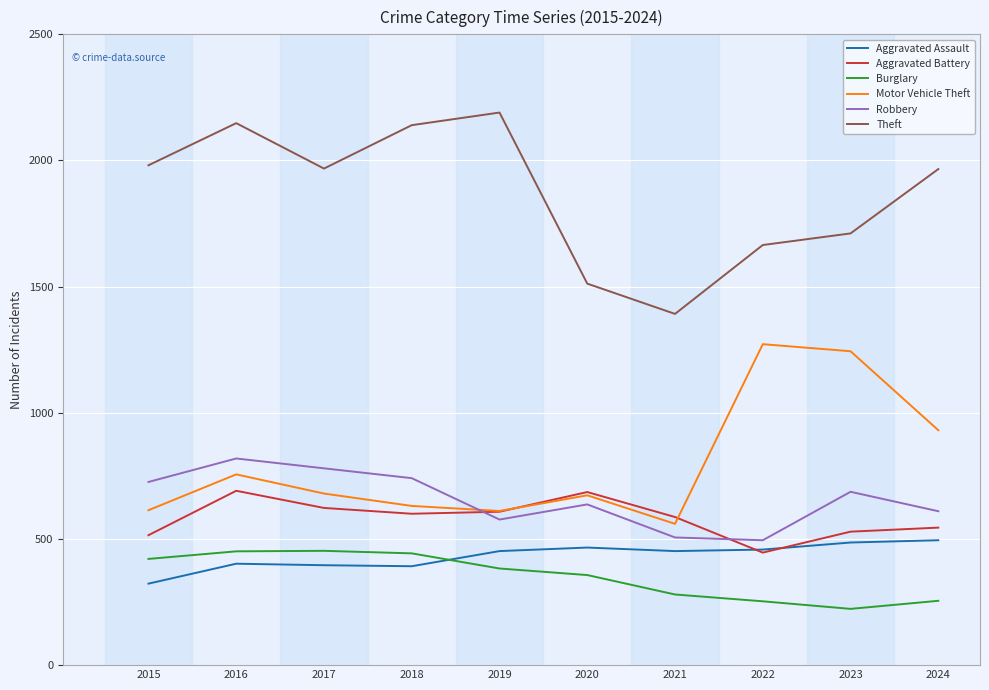

Does the chart have visible grid lines?

Yes